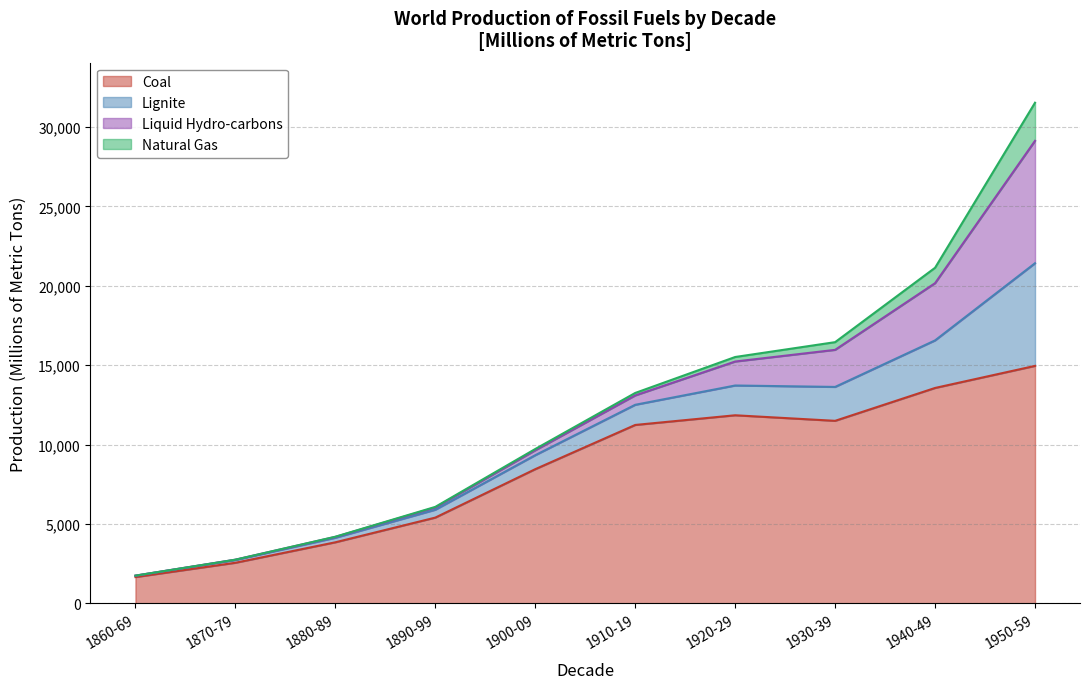

True or false: Coal and Natural Gas cross at least once.

False